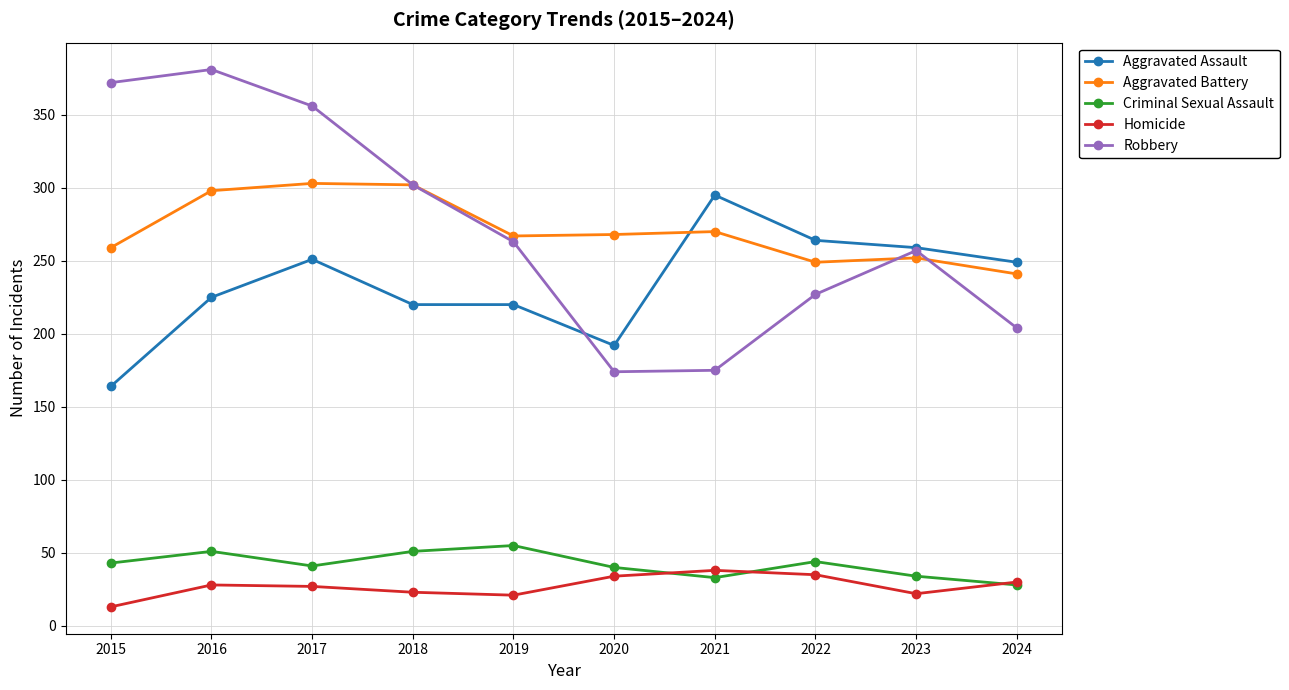

What is the total value across all series at 2015?

851